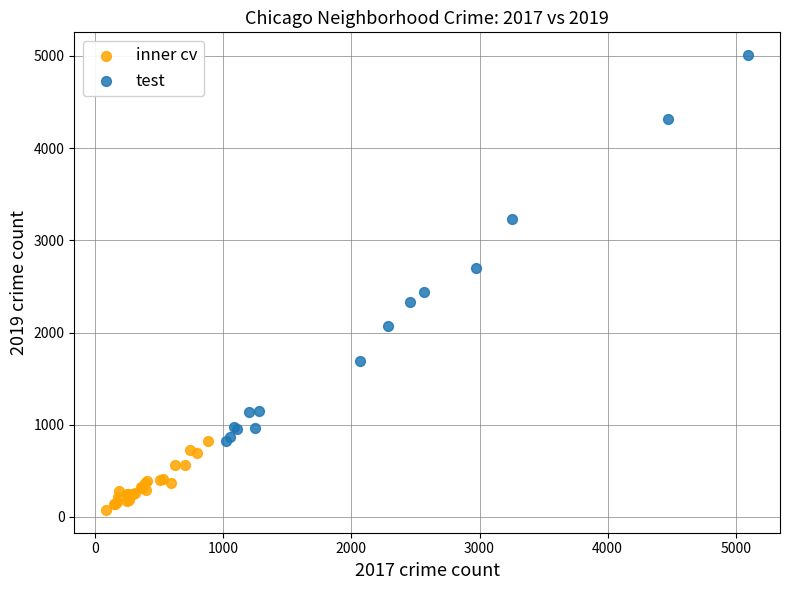

Which series contains the highest Y value?

test